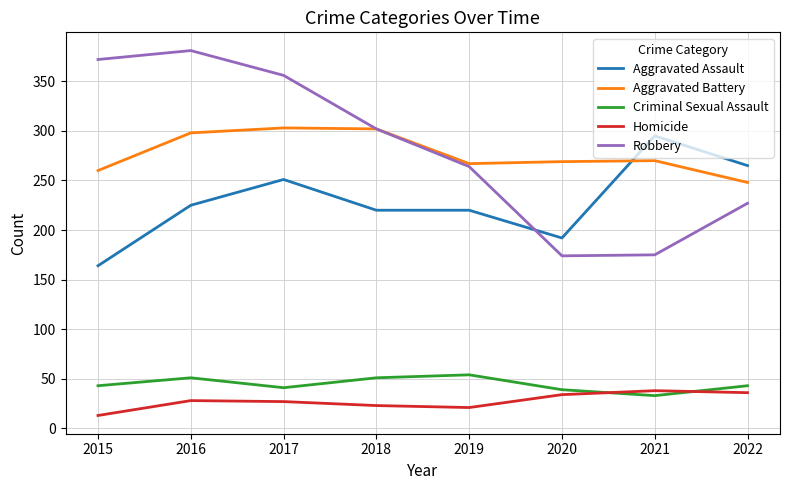

True or false: Homicide and Robbery intersect in this chart.

False